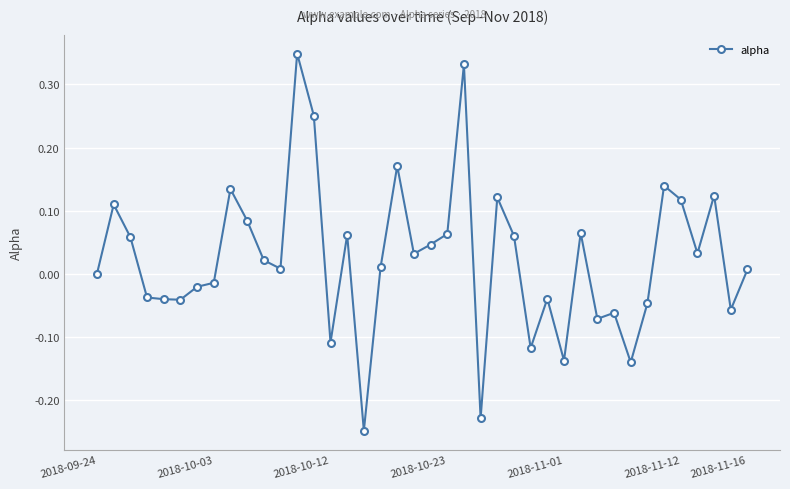

Does the chart display data point markers on the line(s)?

Yes